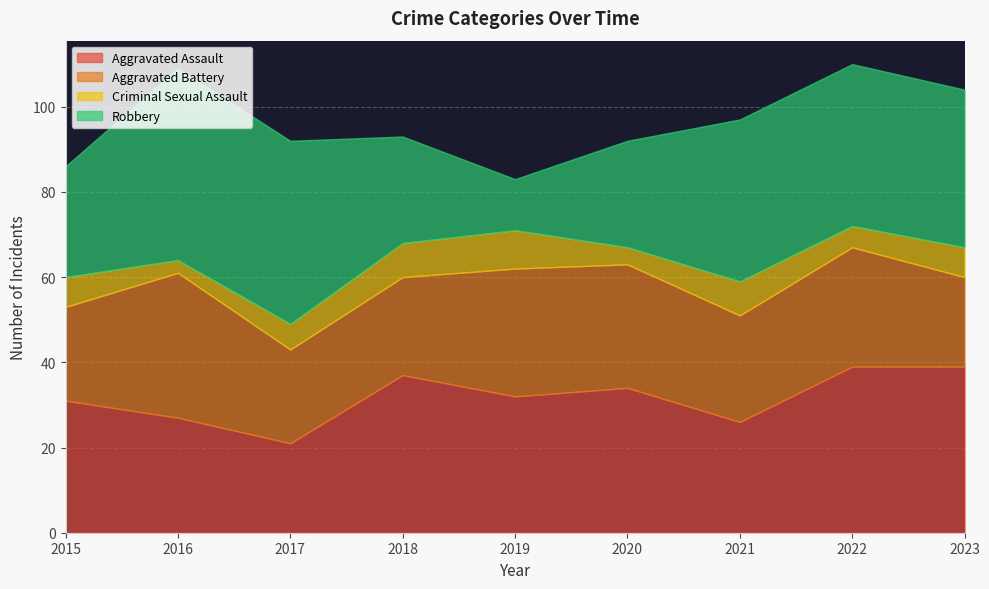

Between which two adjacent categories do Robbery and Aggravated Battery first intersect?

2018 and 2019